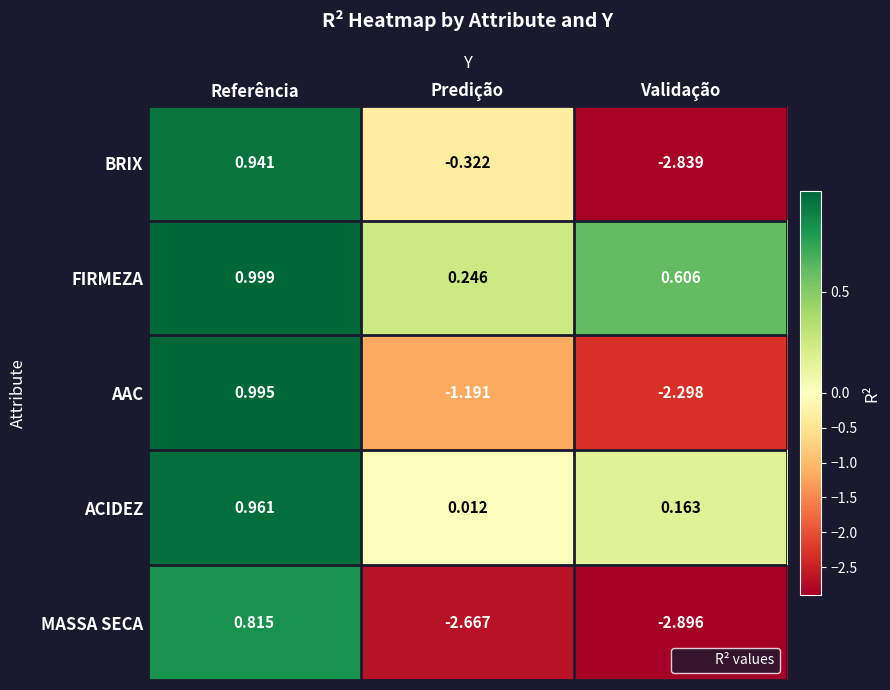

At which label does AAC first exceed -1?

Referência